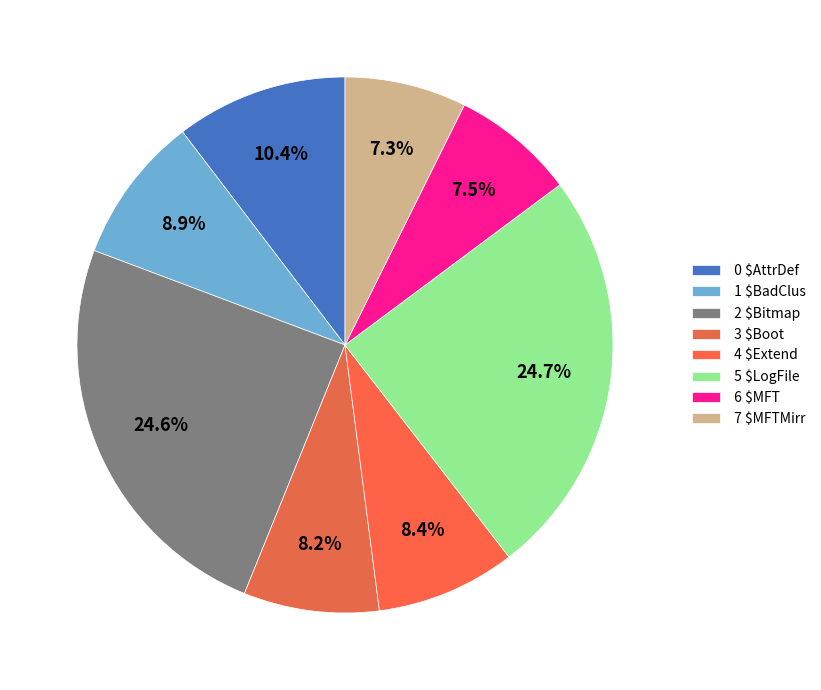

Which slice is the largest?

 5 $LogFile